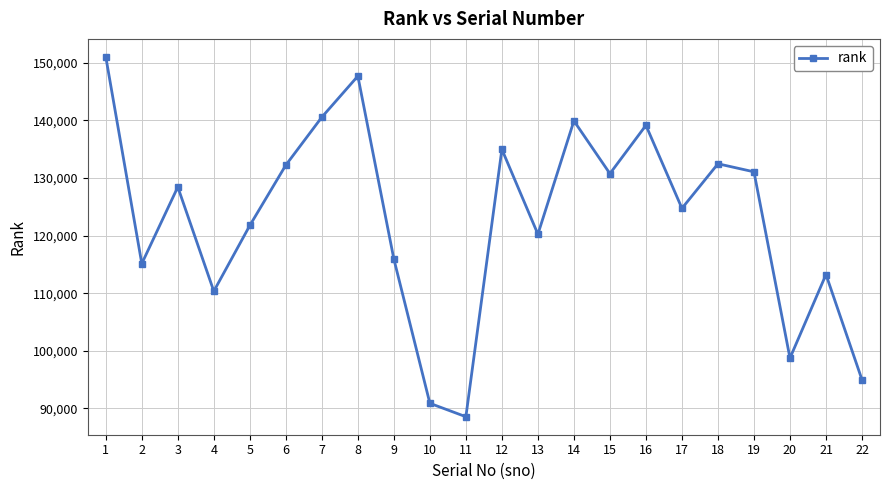

Is this an area chart (filled region under the line)?

No